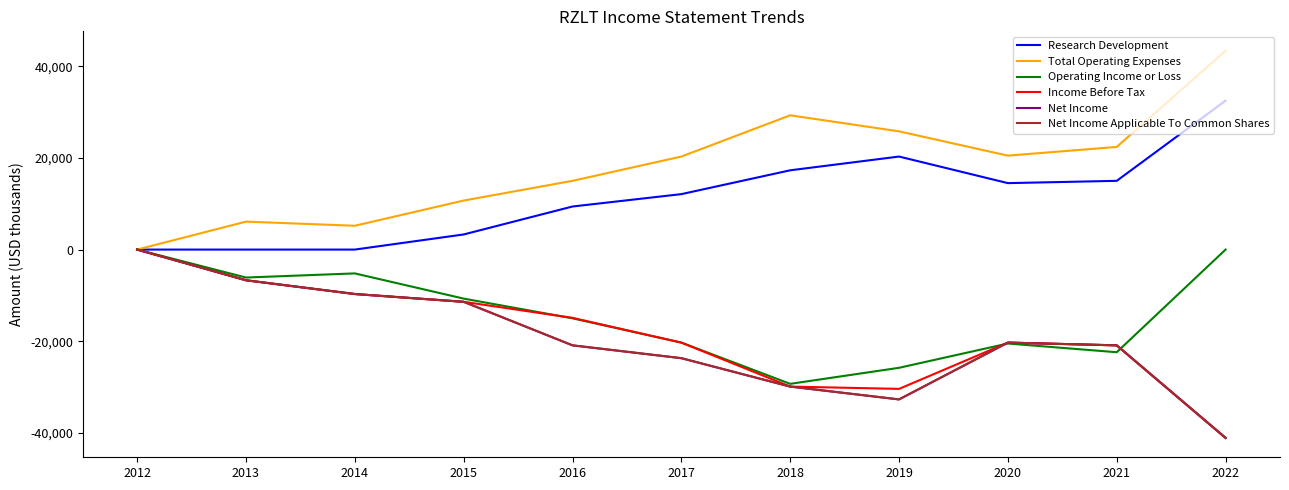

Reading left to right, transcribe all the data shown in this chart.

Research Development: 2012=0	2013=0	2014=0	2015=3300	2016=9400	2017=12100	2018=17300	2019=20300	2020=14500	2021=15000	2022=32500
Total Operating Expenses: 2012=0	2013=6100	2014=5200	2015=10700	2016=15000	2017=20300	2018=29300	2019=25800	2020=20500	2021=22400	2022=43400
Operating Income or Loss: 2012=0	2013=-6100	2014=-5200	2015=-10700	2016=-15000	2017=-20300	2018=-29300	2019=-25800	2020=-20500	2021=-22400	2022=0
Income Before Tax: 2012=0	2013=-6700	2014=-9700	2015=-11400	2016=-14900	2017=-20300	2018=-29900	2019=-30400	2020=-20300	2021=-20900	2022=-41100
Net Income: 2012=0	2013=-6700	2014=-9700	2015=-11400	2016=-20900	2017=-23700	2018=-29900	2019=-32700	2020=-20300	2021=-20900	2022=-41100
Net Income Applicable To Common Shares: 2012=0	2013=-6700	2014=-9700	2015=-11400	2016=-20900	2017=-23700	2018=-29900	2019=-32700	2020=-20300	2021=-20900	2022=-41100